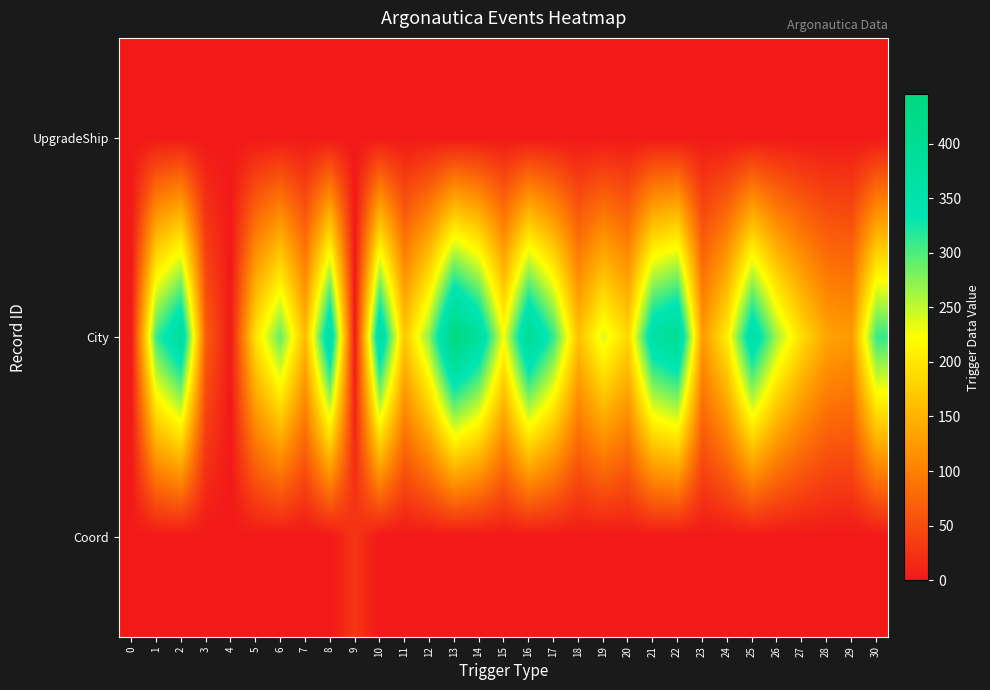

At how many categories does at least one series exceed 73?

27